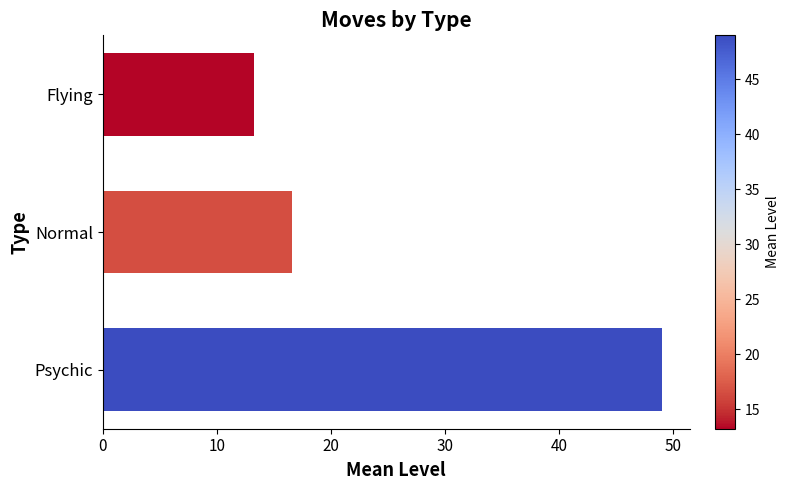

What is the average value?

26.3